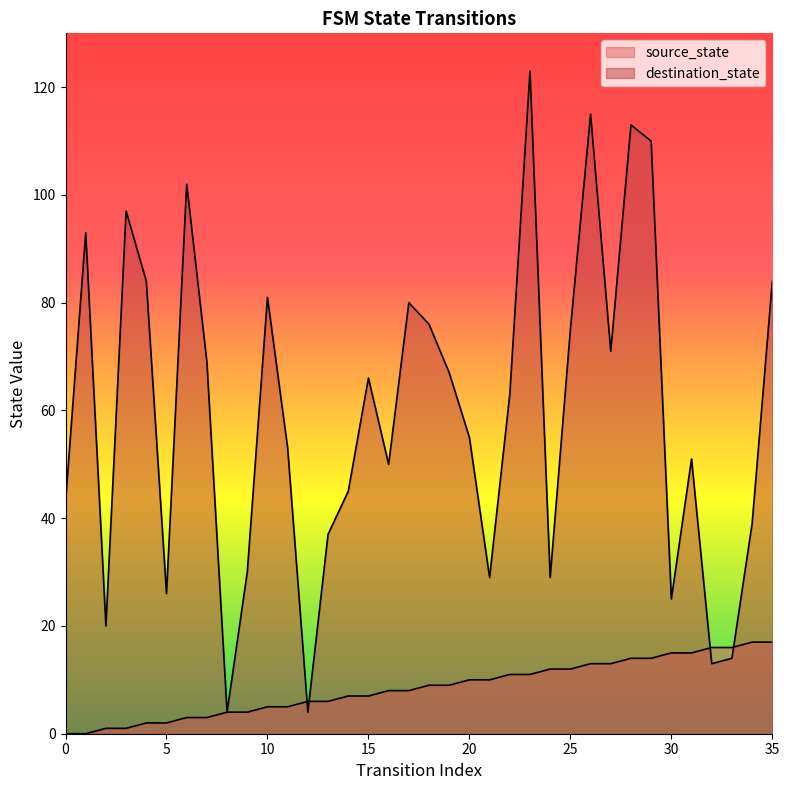

Reading left to right, list all the values displayed in this chart.

source_state: 0	0	1	1	2	2	3	3	4	4	5	5	6	6	7	7	8	8	9	9	10	10	11	11	12	12	13	13	14	14	15	15	16	16	17	17
destination_state: 43	93	20	97	84	26	102	69	4	30	81	53	4	37	45	66	50	80	76	67	55	29	63	123	29	75	115	71	113	110	25	51	13	14	39	84